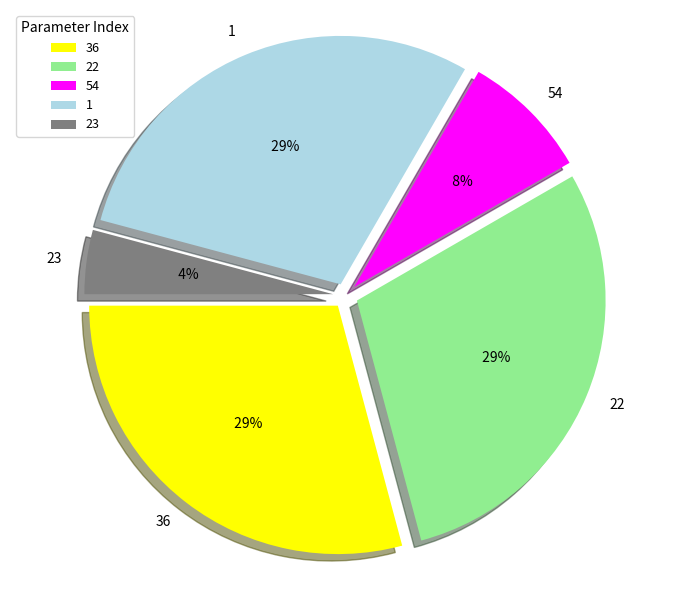

How many segments does this pie chart have?

5